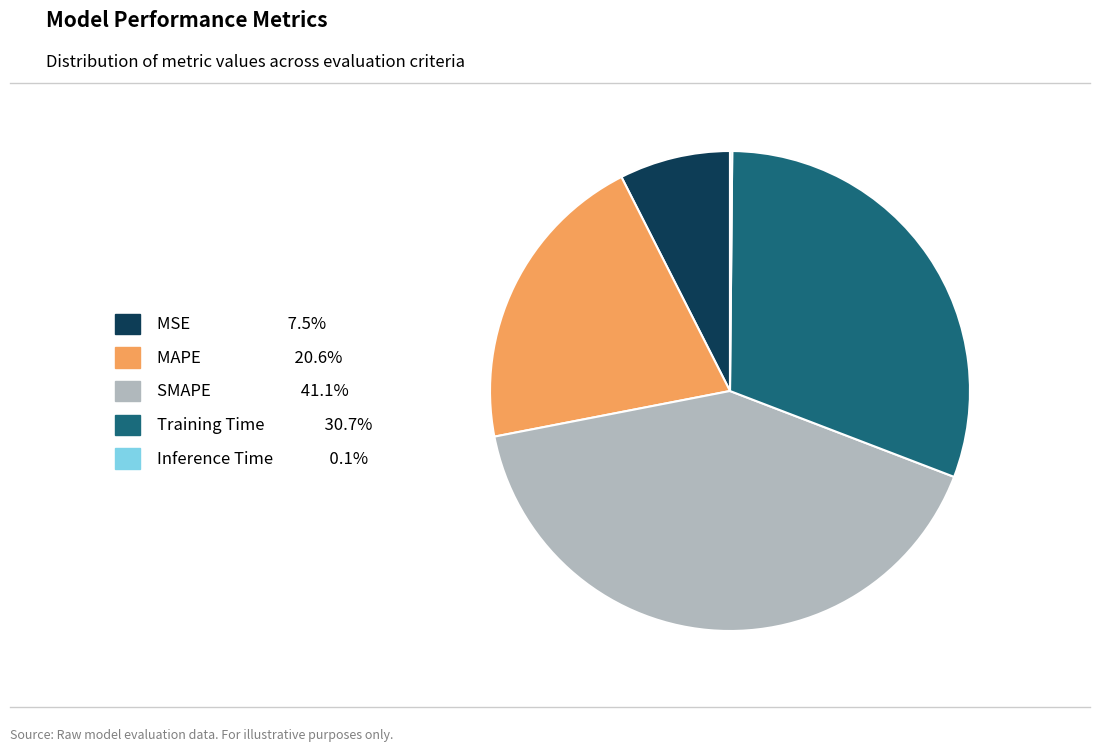

Which category has the biggest portion of the pie?

SMAPE